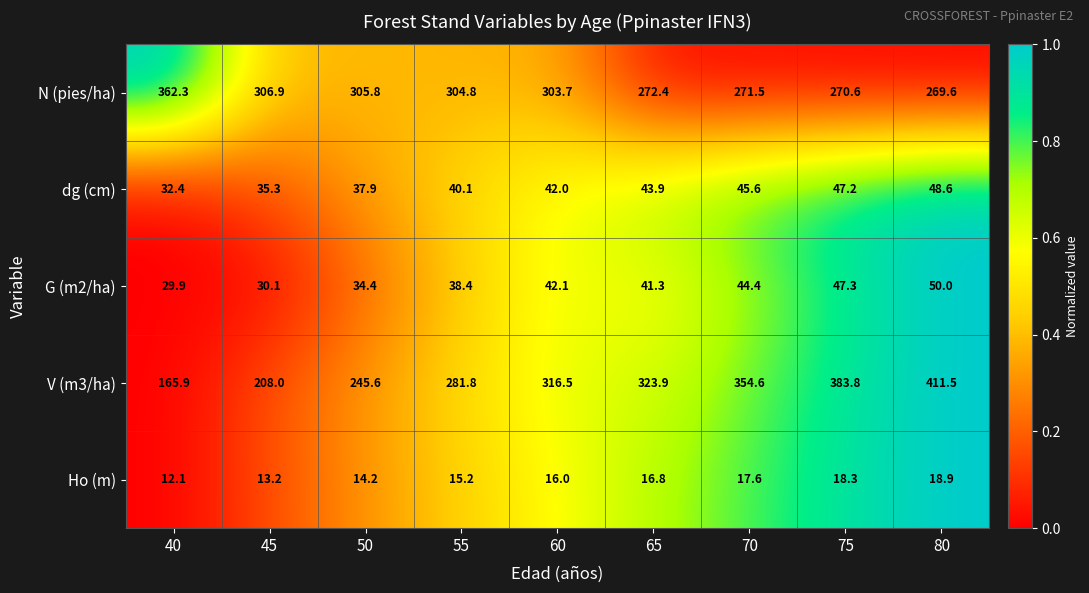

What is the sum of all Ho (m) values?

142.3